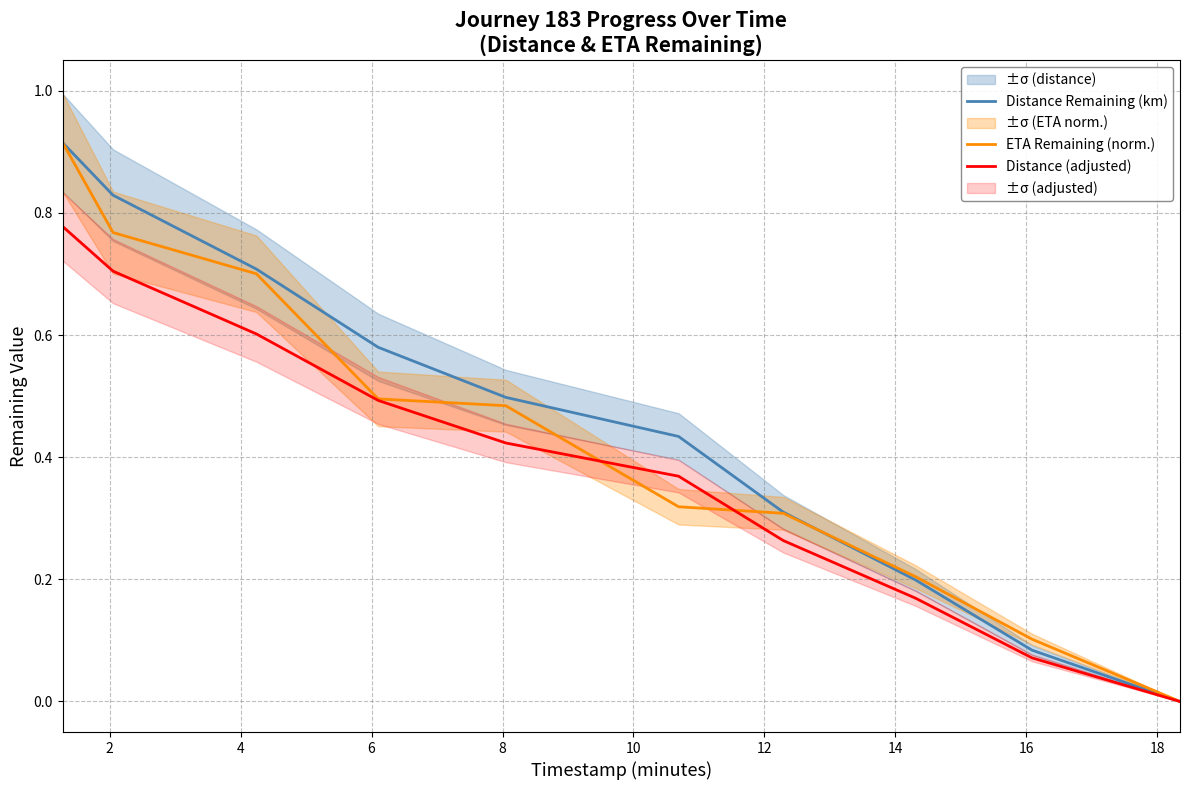

What is the difference between the Distance Remaining (km) values at 12 and 16?

0.2